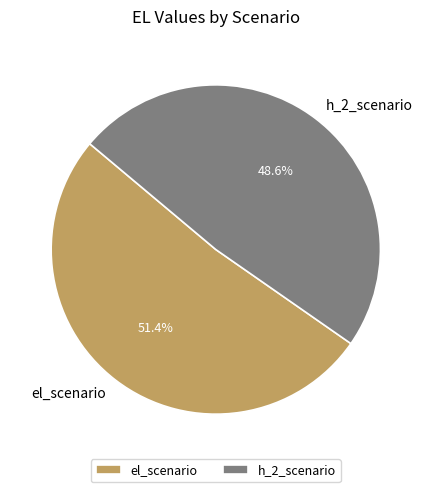

What is the smallest slice in the pie chart?

h_2_scenario